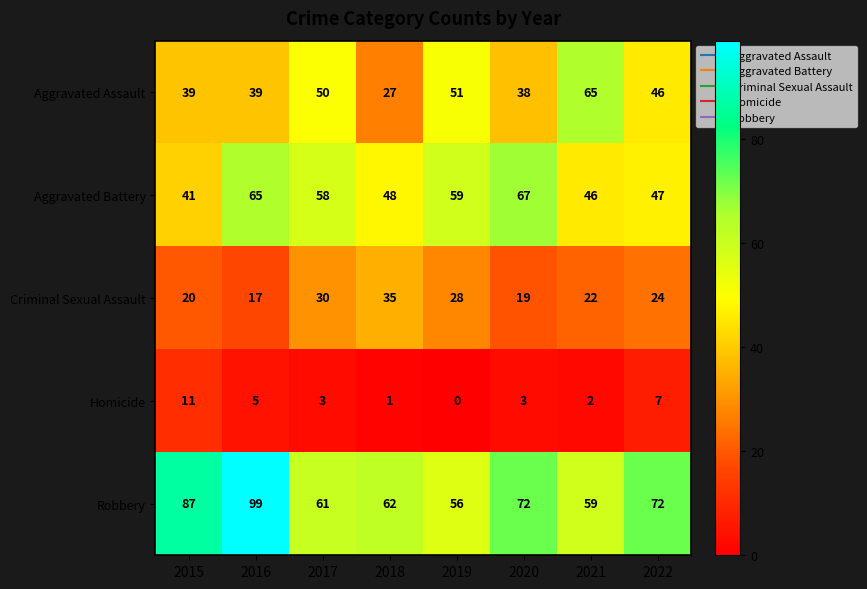

At 2021, list the series in order from largest to smallest.

Aggravated Assault, Robbery, Aggravated Battery, Criminal Sexual Assault, Homicide